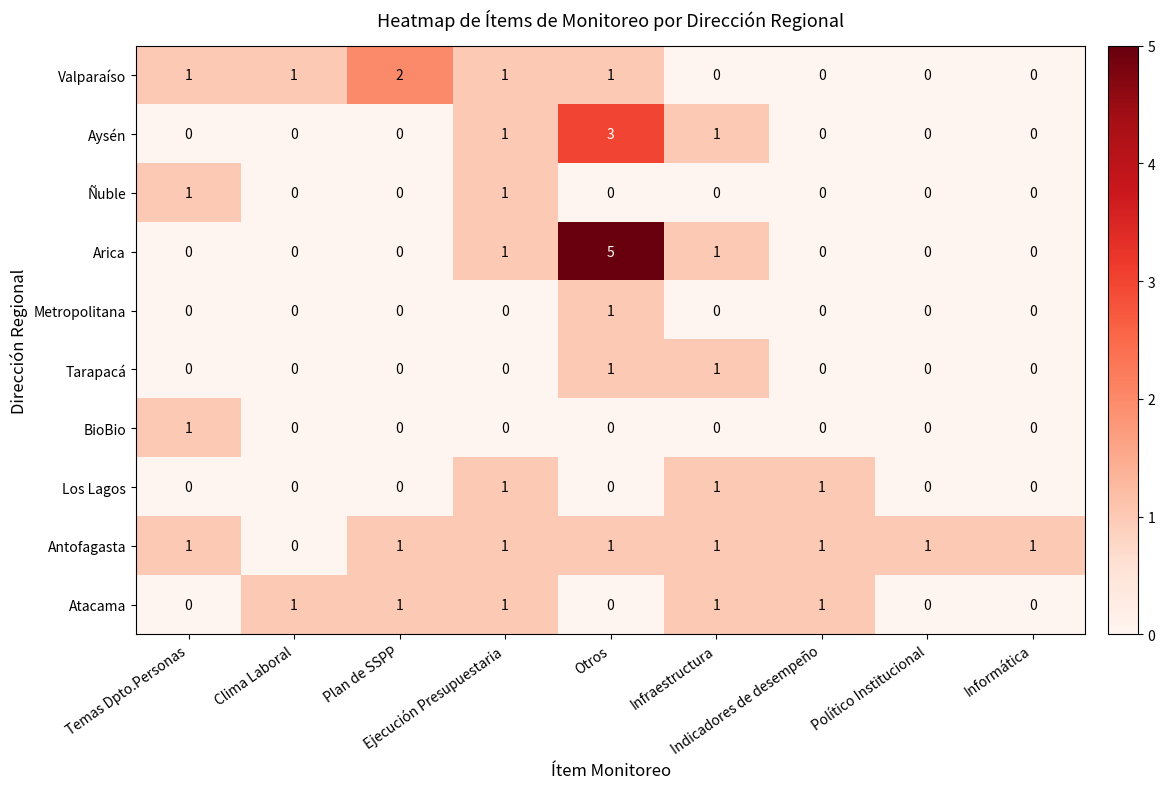

Count the Tarapacá values in the range 0 to 1.

9